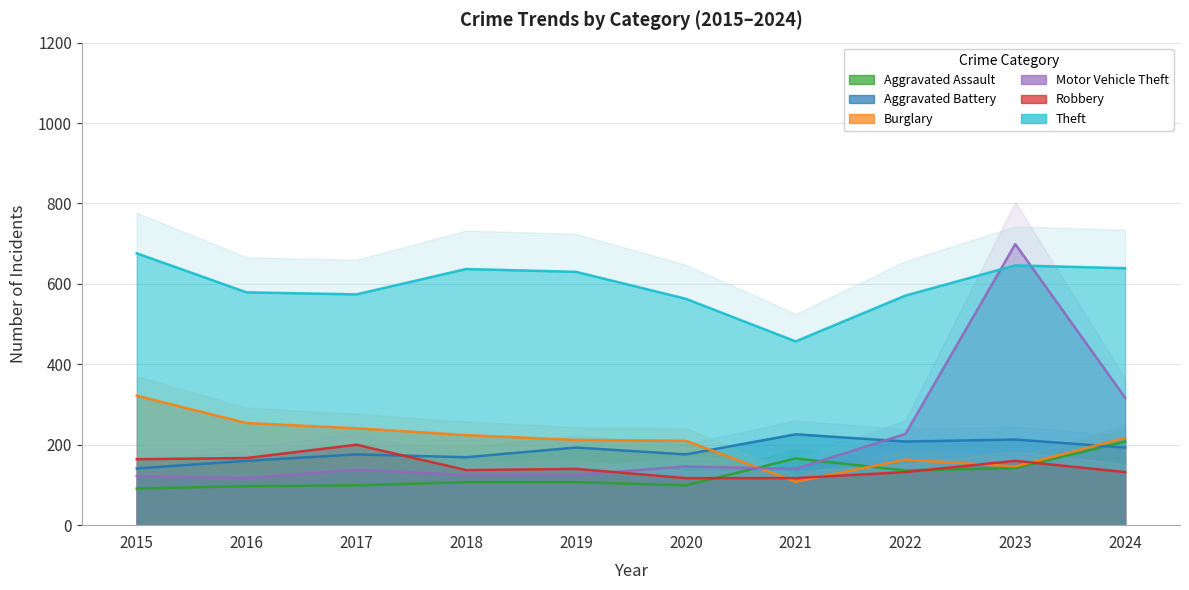

In Aggravated Battery, how many points are higher than both neighbors (excluding endpoints)?

4